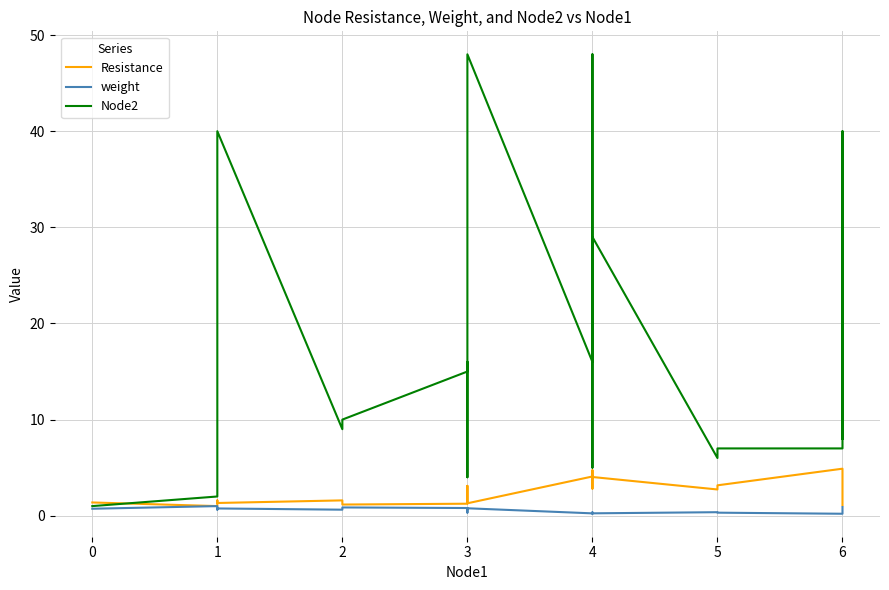

True or false: weight has a value of 0.7 at 5.

False